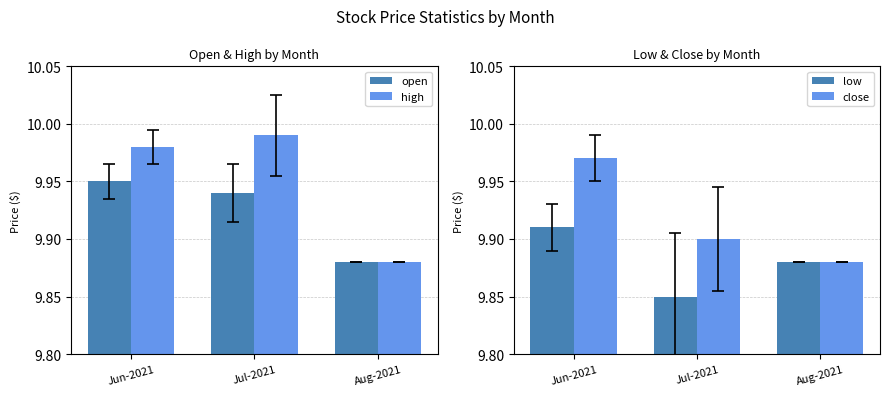

What is the minimum value for close?

9.9